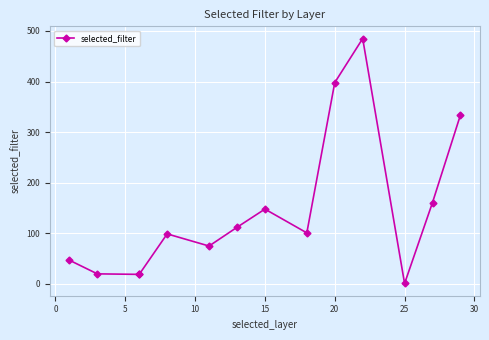

What is the average value?

144